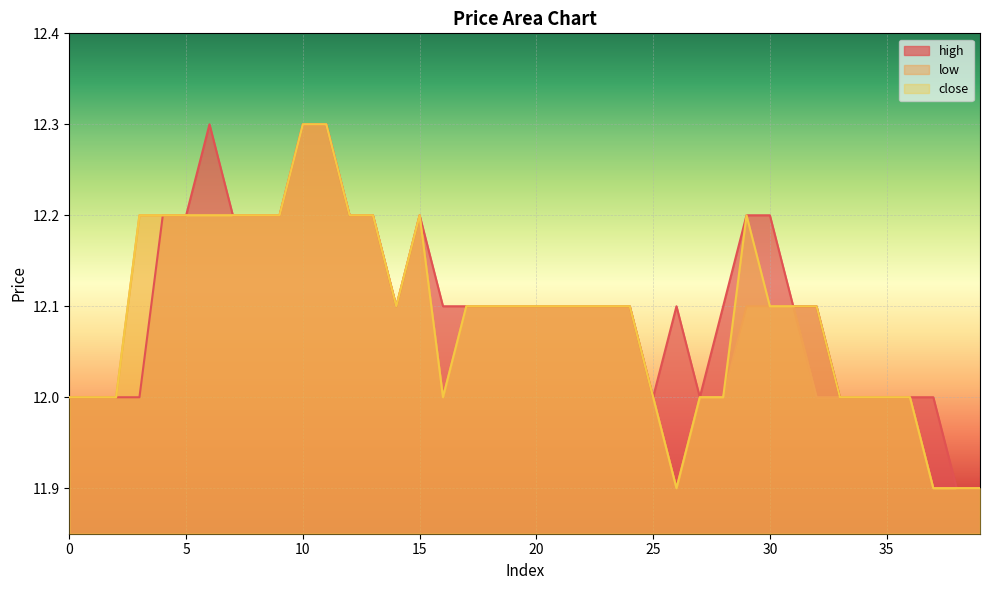

How many lines are shown in the chart?

3